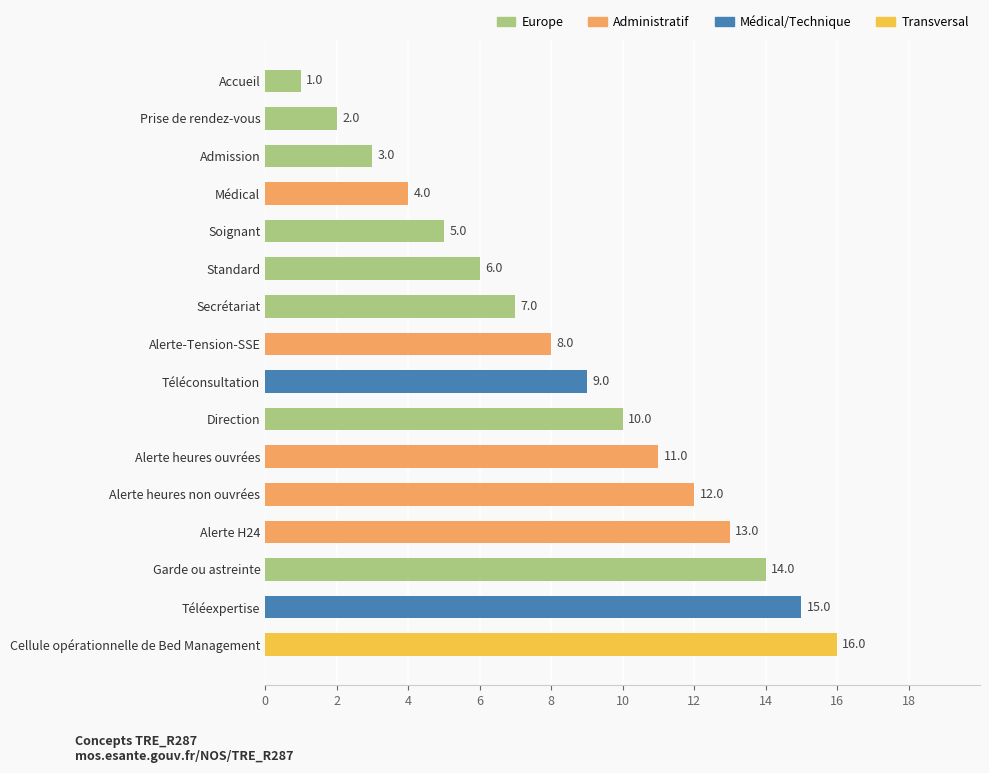

List the labels in order of value, smallest first.

Accueil, Prise de rendez-vous, Admission, Médical, Soignant, Standard, Secrétariat, Alerte-Tension-SSE, Téléconsultation, Direction, Alerte heures ouvrées, Alerte heures non ouvrées, Alerte H24, Garde ou astreinte, Téléexpertise, Cellule opérationnelle de Bed Management